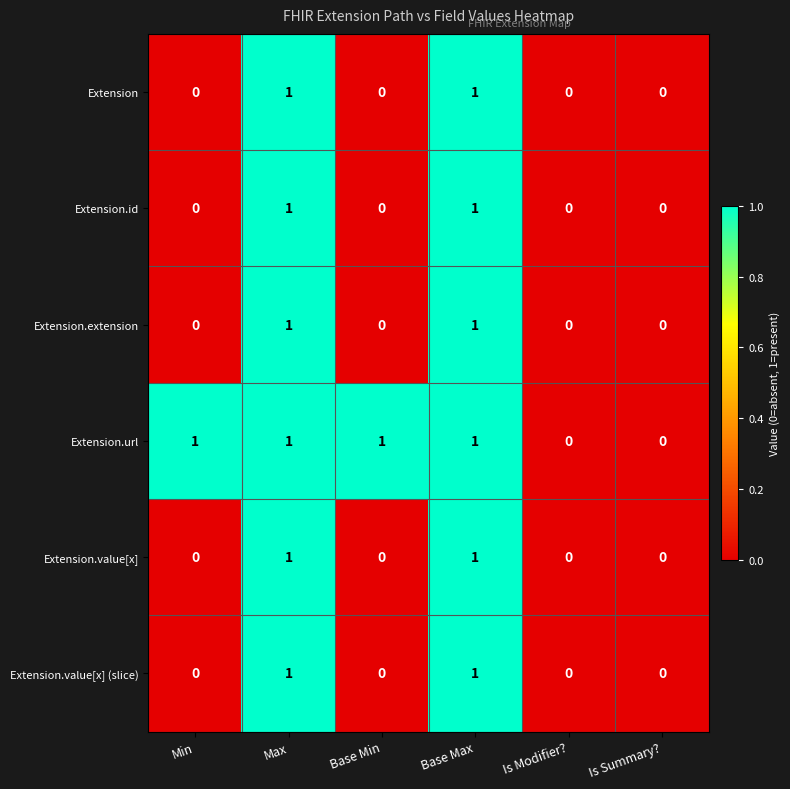

Between Base Min and Is Modifier?, which series saw the biggest shift?

Extension.url